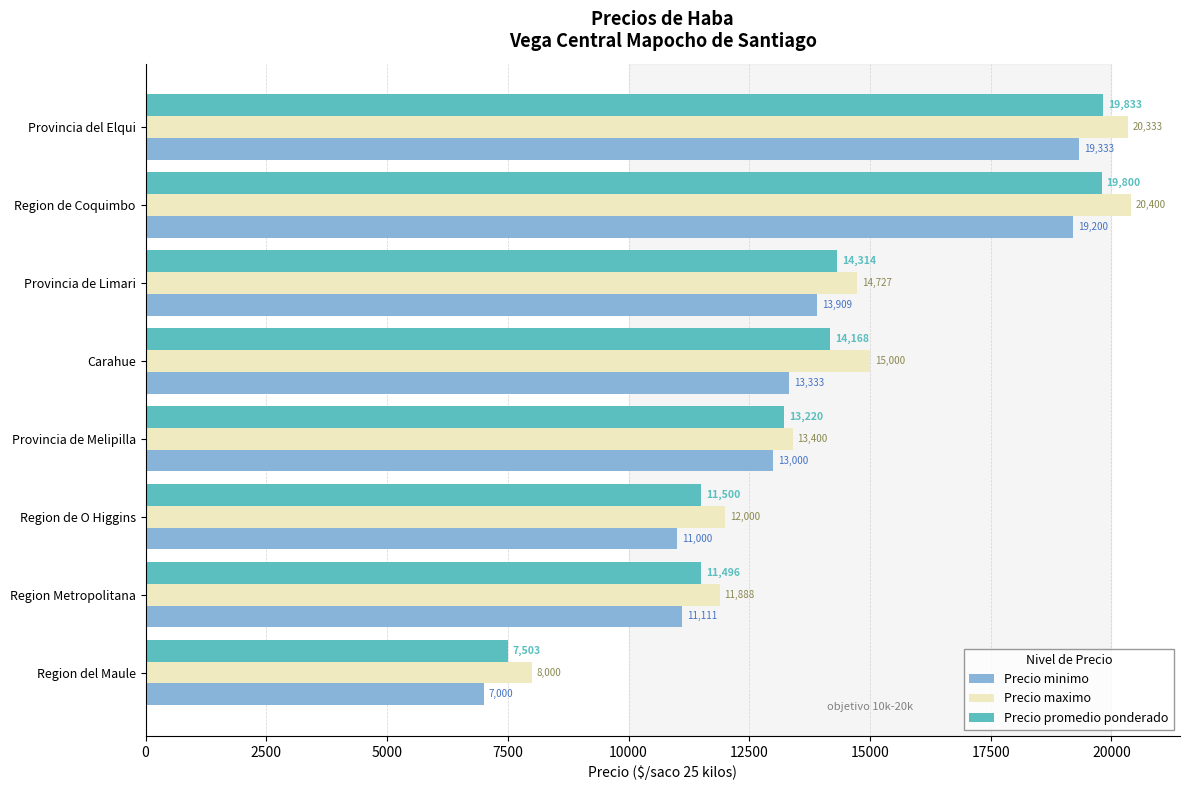

How many series are shown in this chart?

3